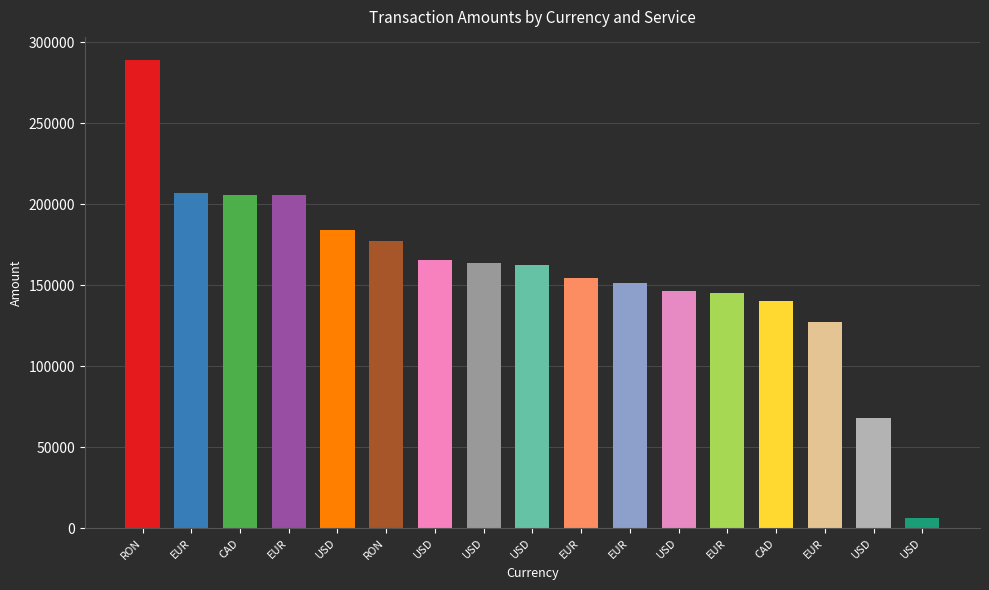

True or false: Net Amount has a value of 92739.1 at EUR.

False